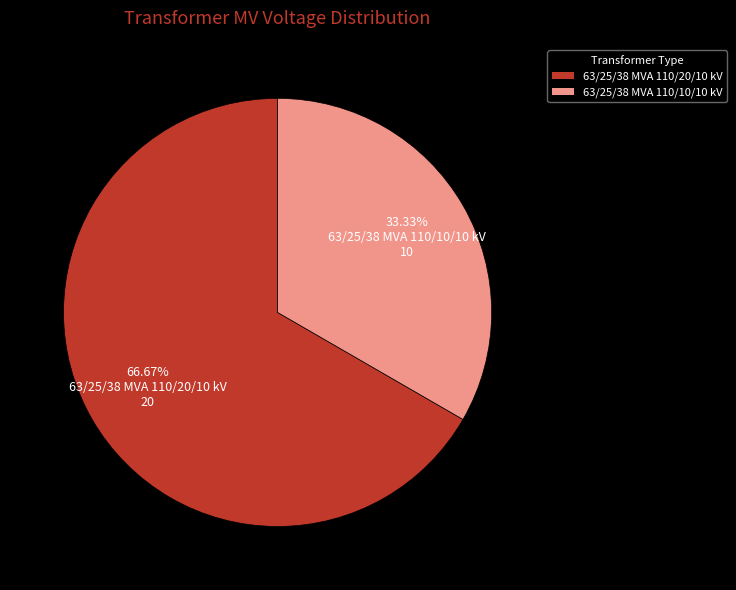

Approximately how many times larger is the value at 63/25/38 MVA 110/10/10 kV compared to 63/25/38 MVA 110/20/10 kV?

0.5